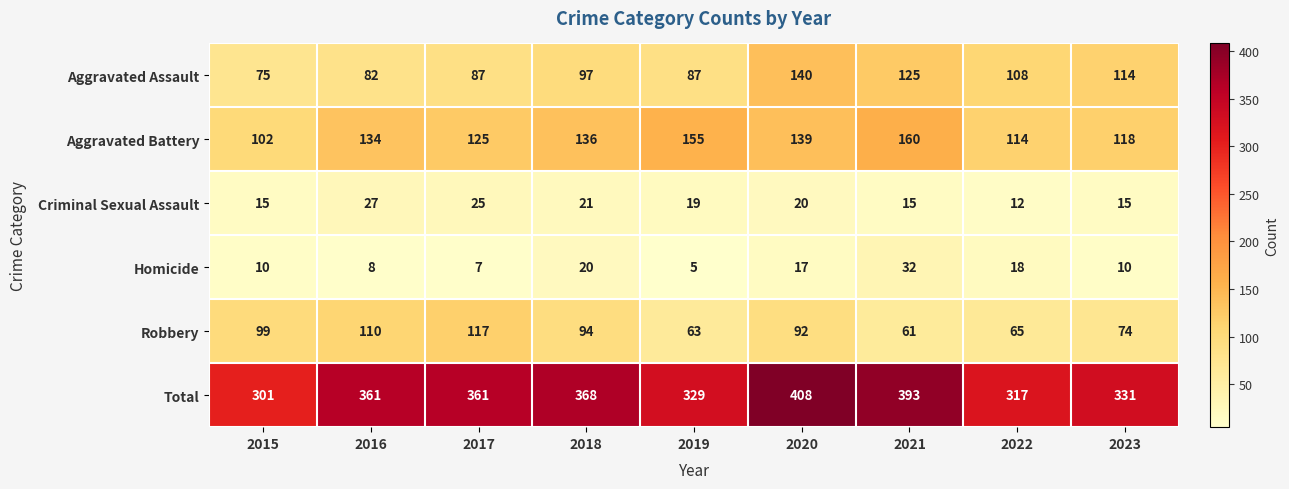

Which series has the largest total across all categories?

Total